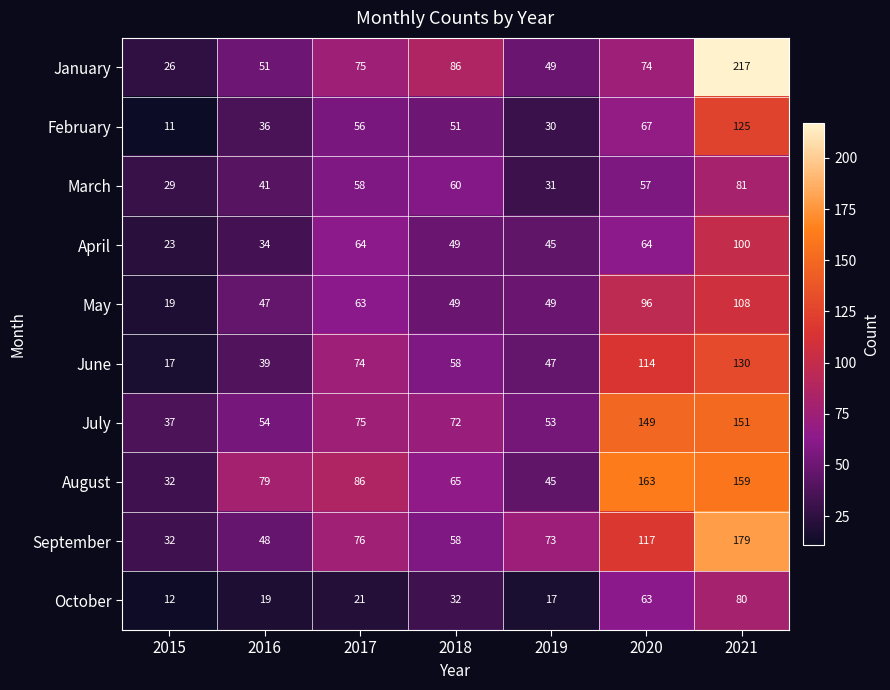

What is the approximate value of April at 2016, to the nearest 5?

35